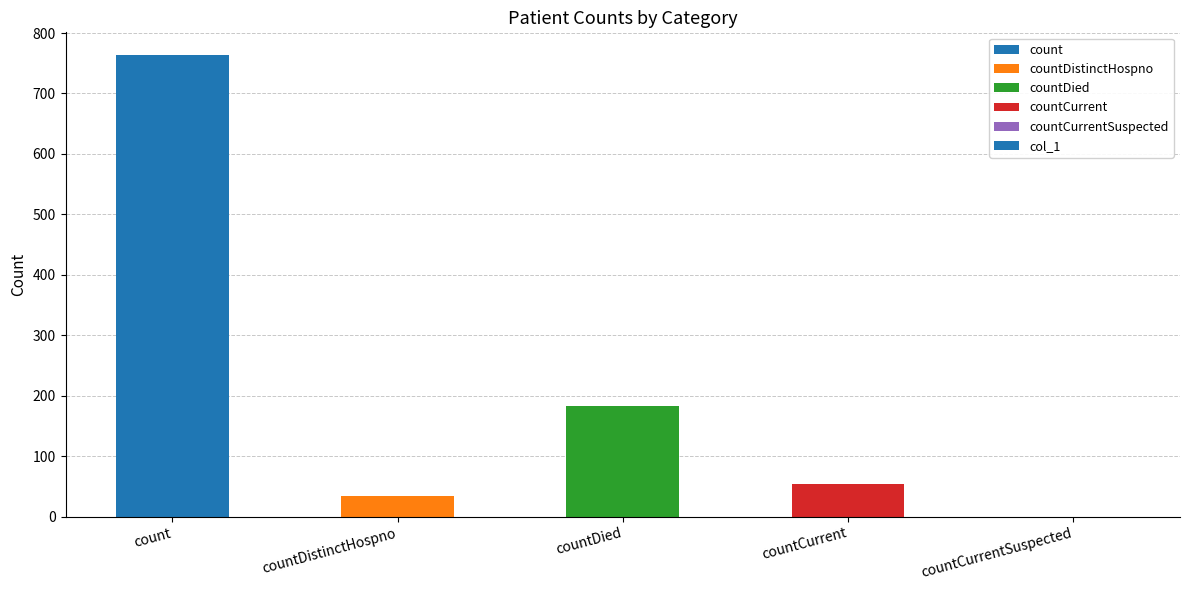

What is the approximate value at countDistinctHospno, to the nearest 50?

50